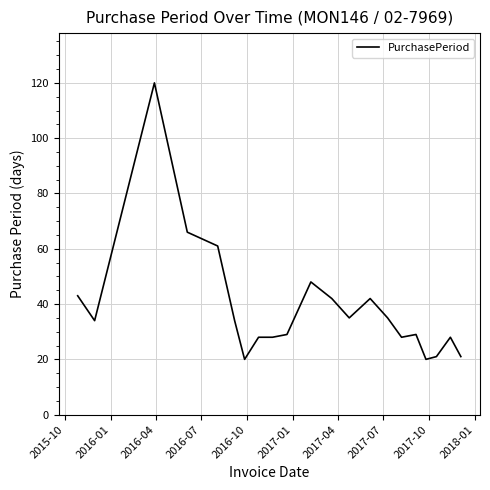

Count the number of data series in this chart.

1